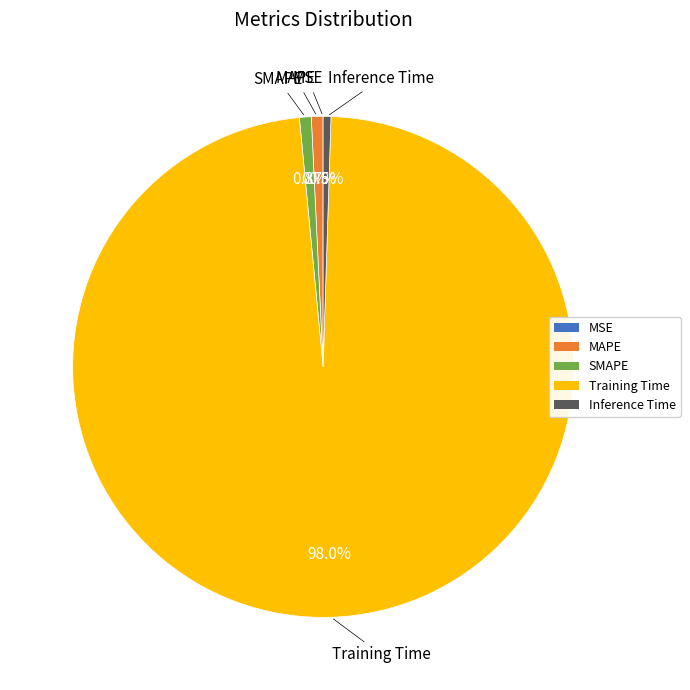

Does Training Time represent more than half of the total?

Yes